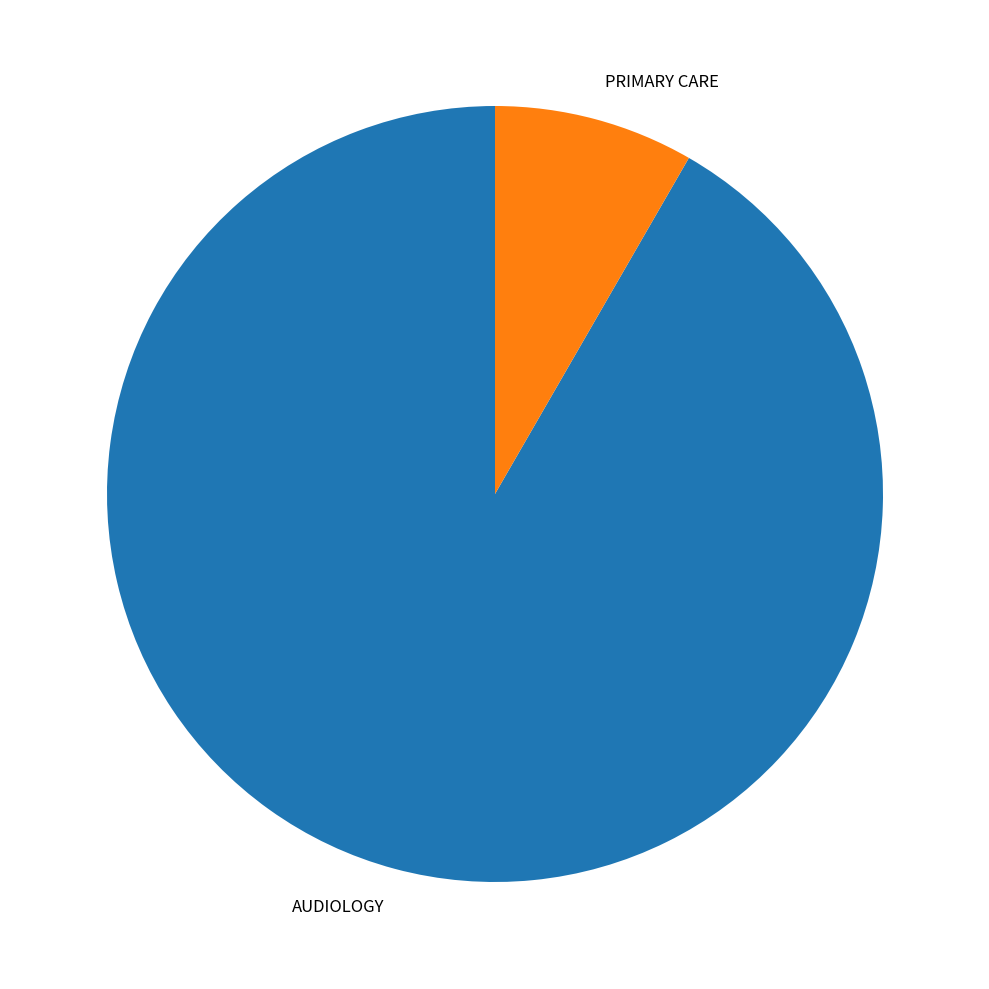

How many segments does this pie chart have?

2